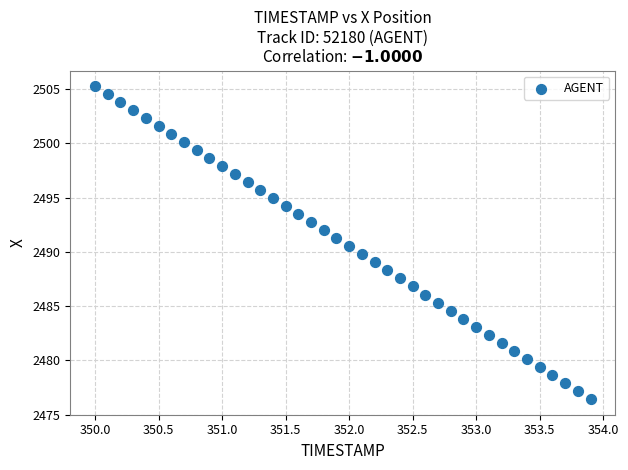

What is the range of Y values (max minus min)?

28.8